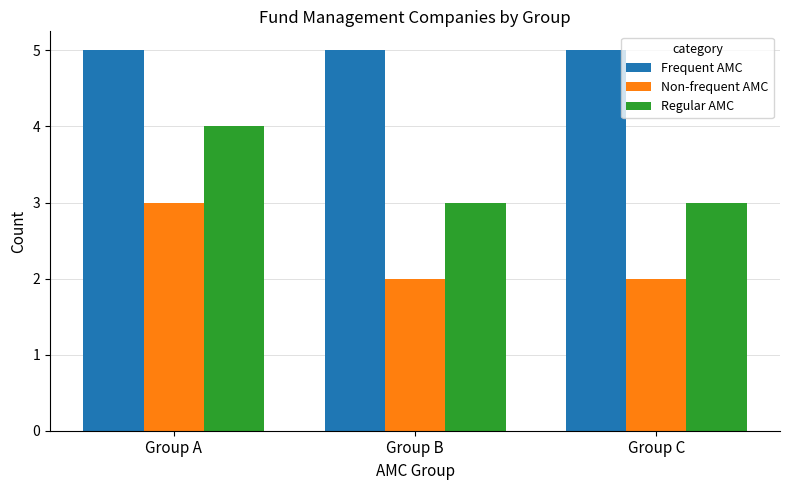

What is the difference between the highest and lowest values at Group B?

3